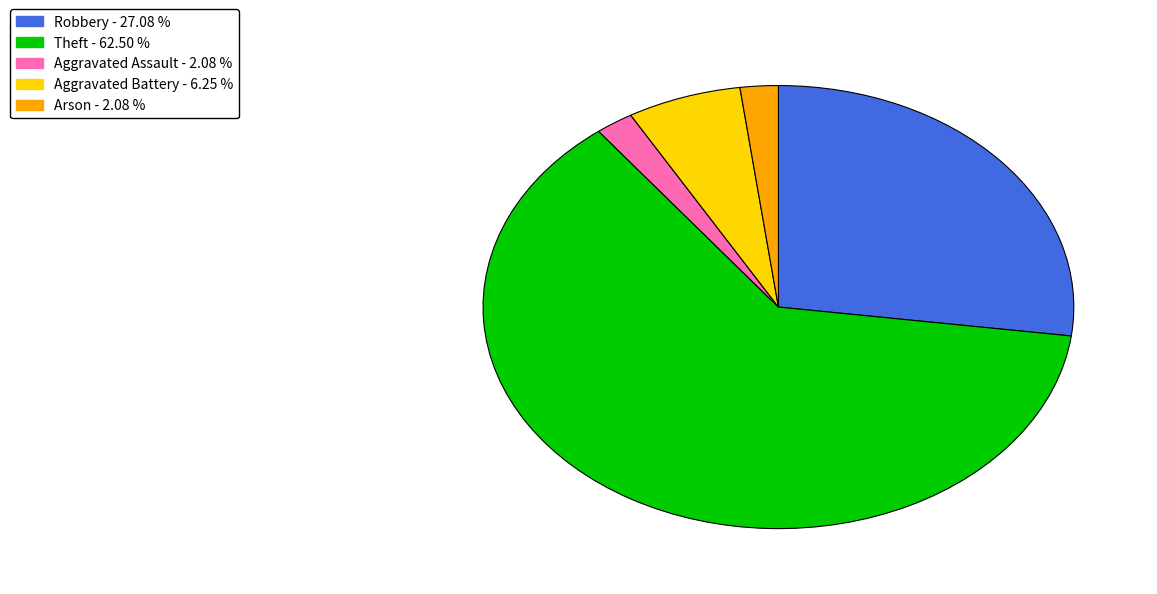

Is the sum of Theft - 62.50 % and Arson - 2.08 % greater than half?

Yes